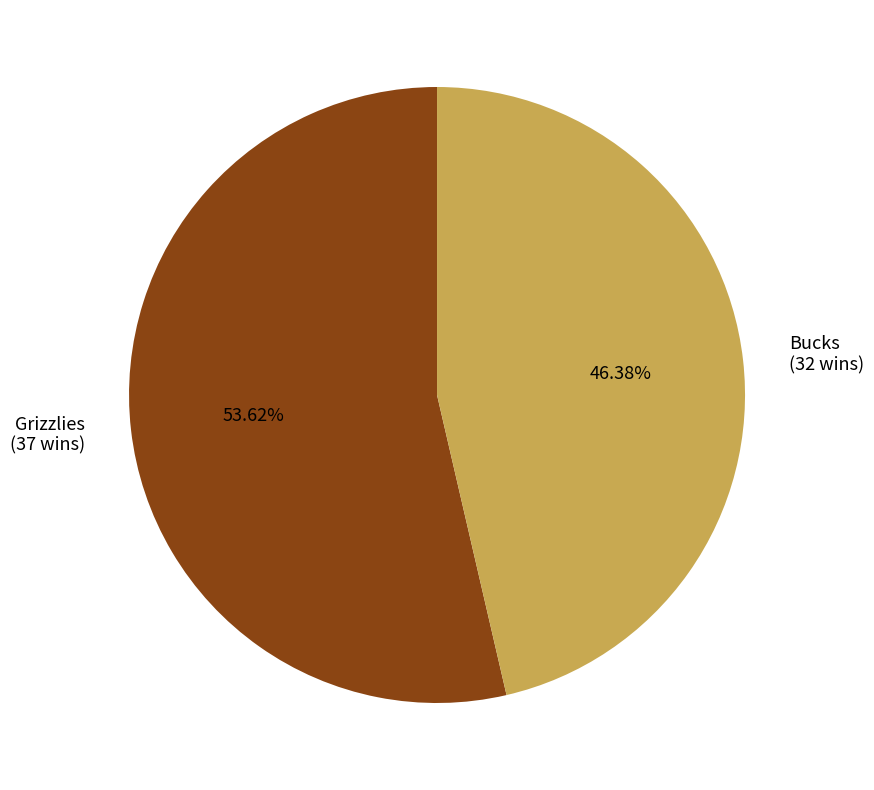

To the nearest percent, what percentage of the pie is Bucks?

46%